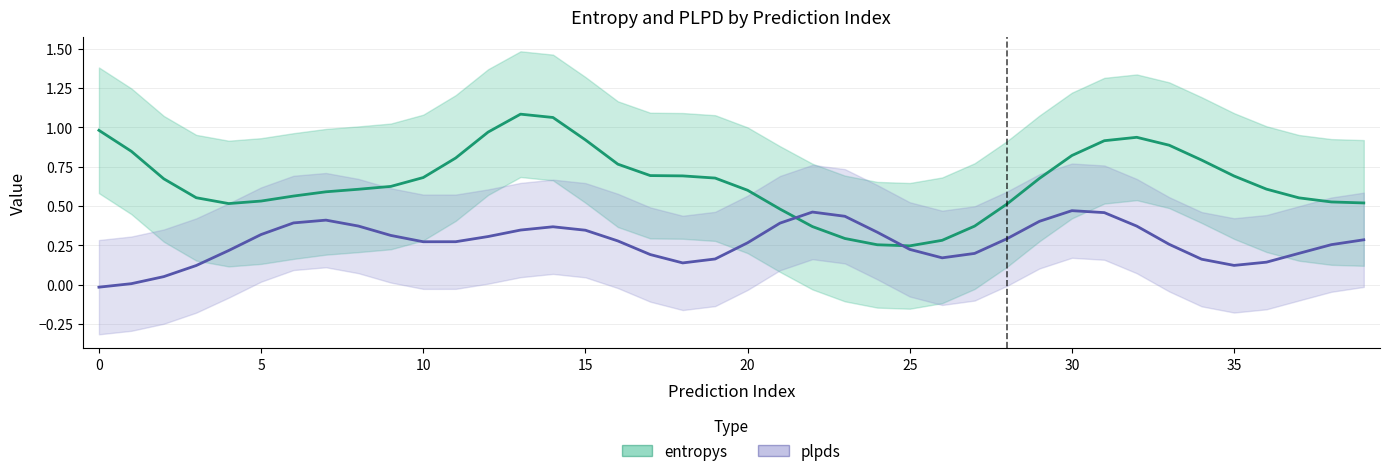

Between which two adjacent categories do entropys and plpds first intersect?

21 and 22